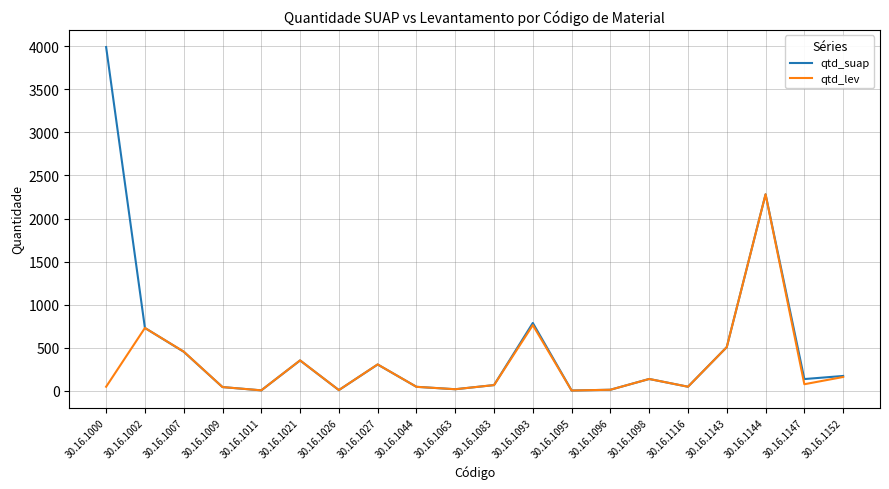

What is the maximum value shown in the chart?

3990